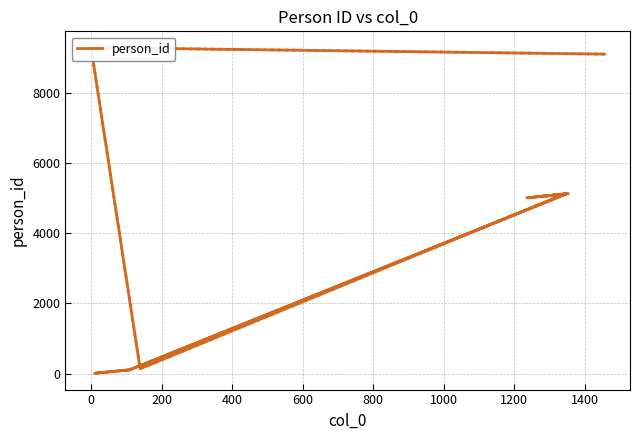

What is the greatest value displayed?

9284